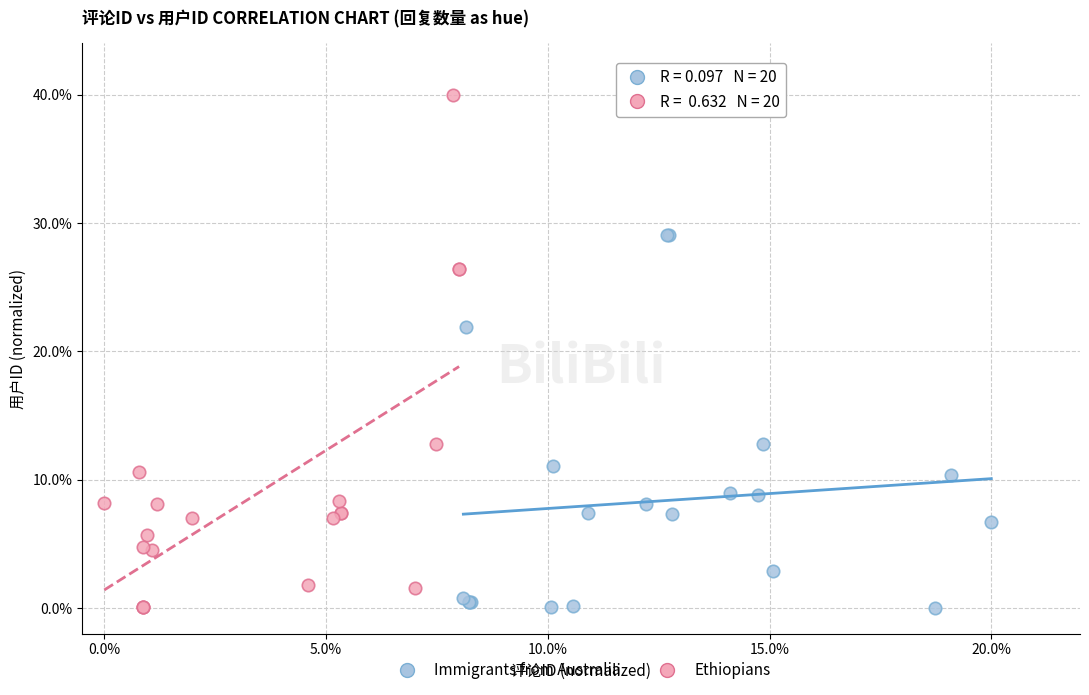

Which series has the widest spread of Y values?

Ethiopians